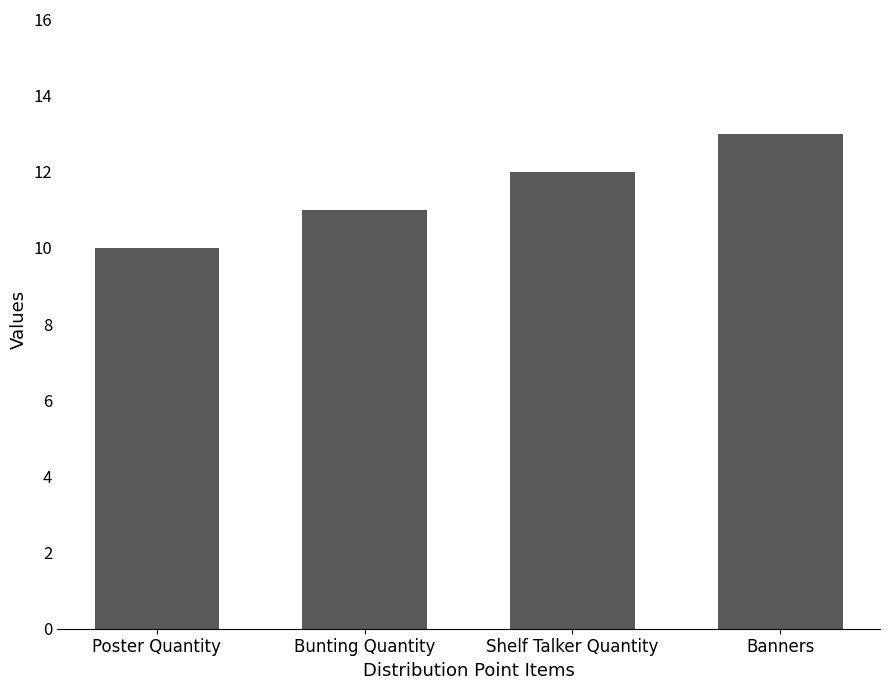

What is the label of the 4th bar from the right?

Poster Quantity